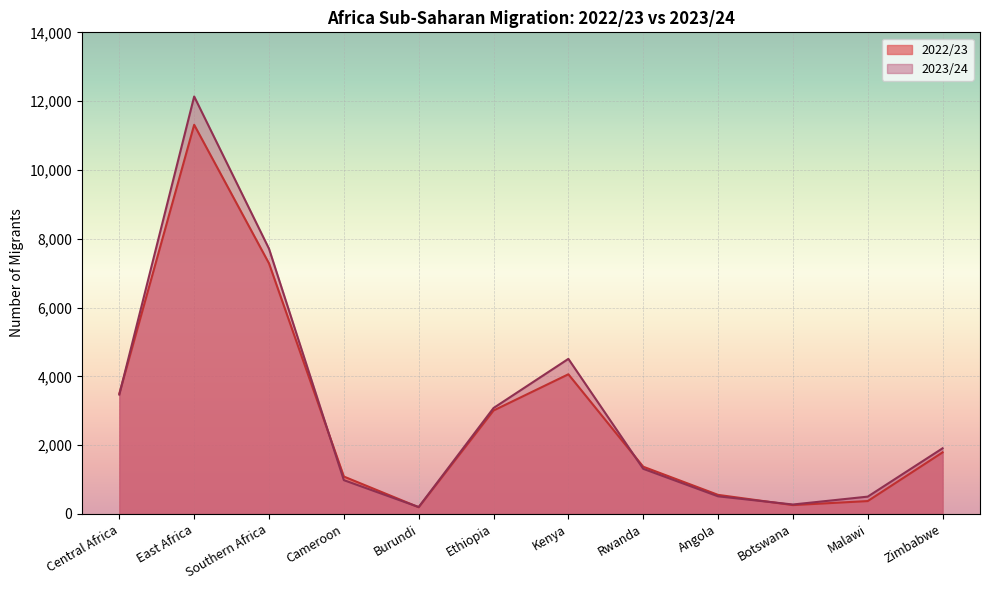

At which category does 2023/24 reach its first local peak?

East Africa